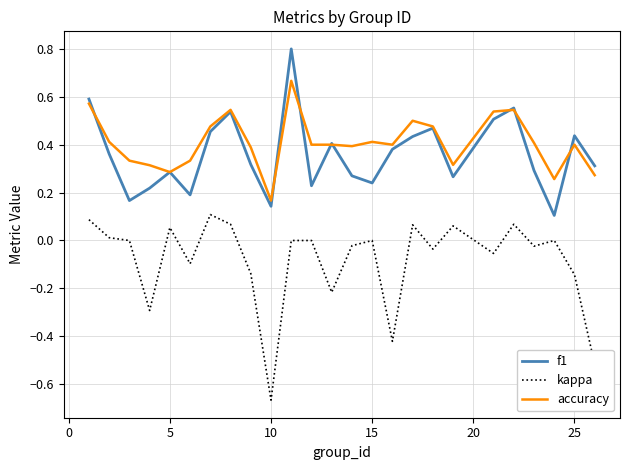

True or false: accuracy and f1 cross at least once.

True